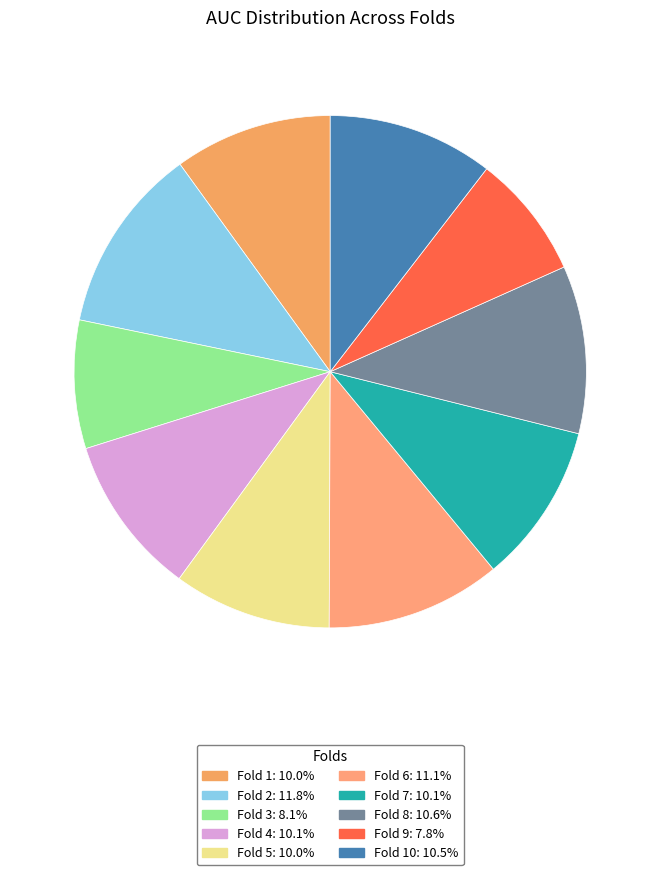

To the nearest percent, what is the difference between the largest and smallest slice percentages?

4%